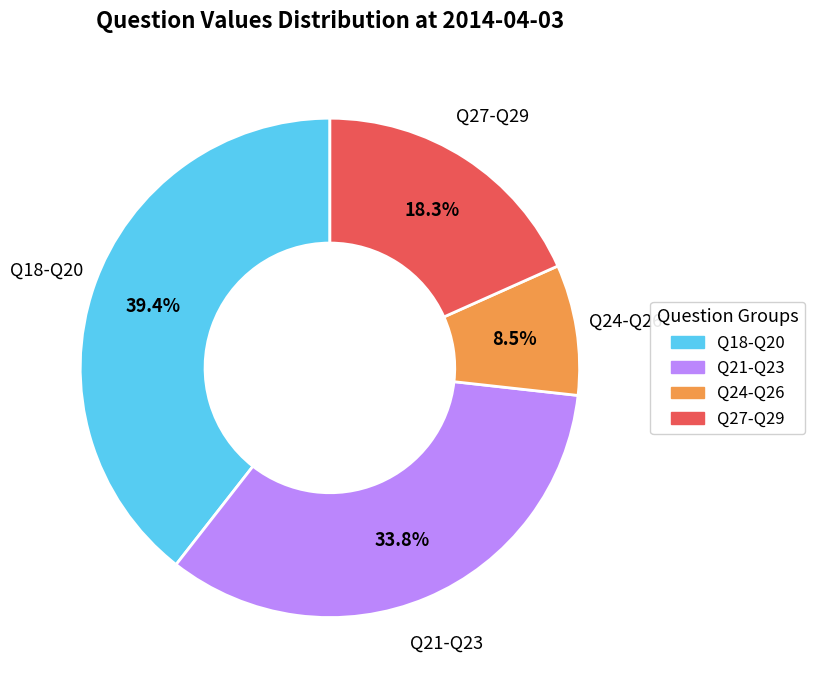

How many slices are in this pie chart?

4